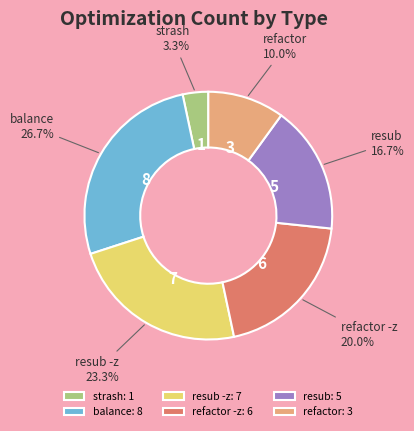

Does balance represent more than half of the total?

No